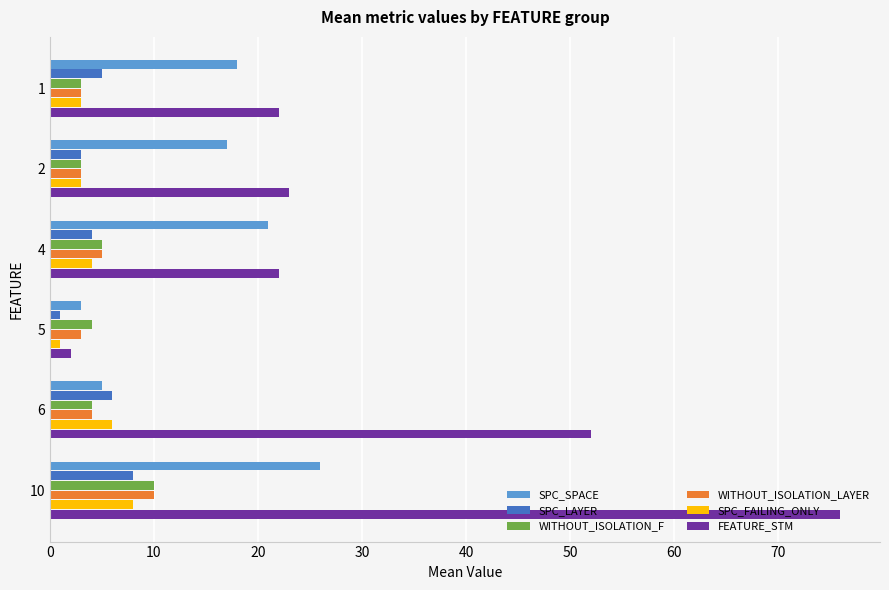

Count the number of data series in this chart.

6